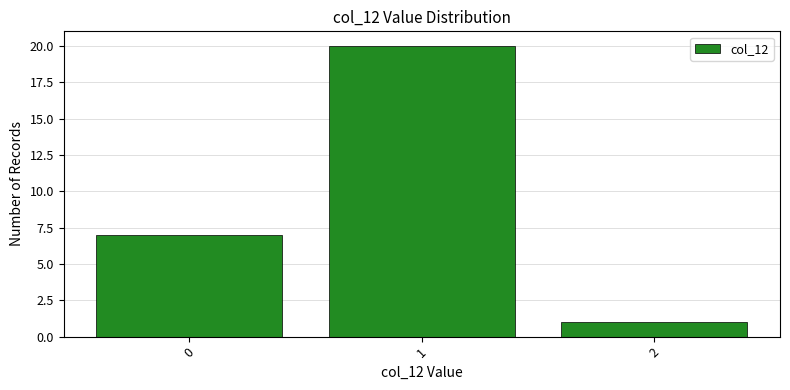

Reading left to right, list all the values displayed in this chart.

7	20	1